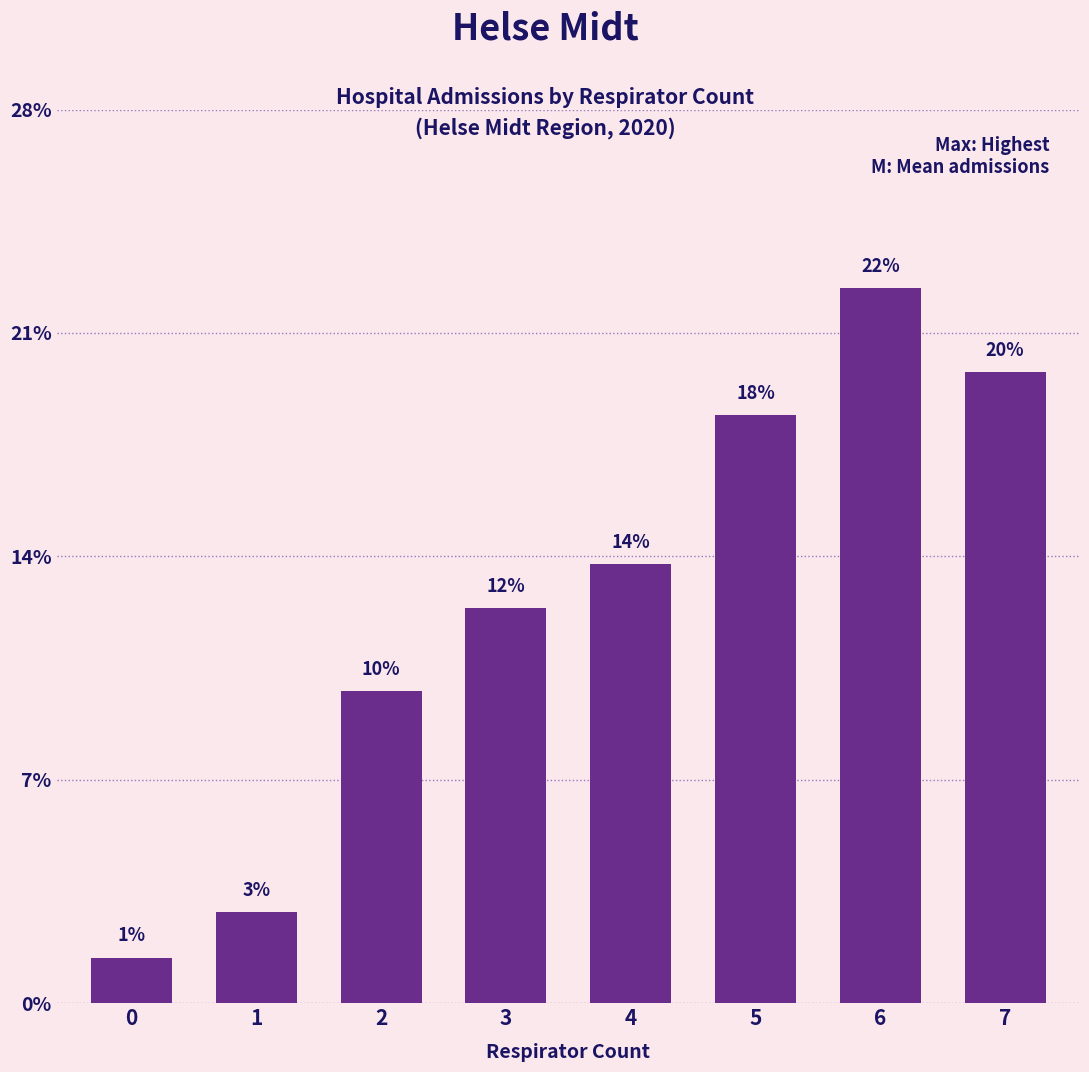

What is the sum of all values?

105.8